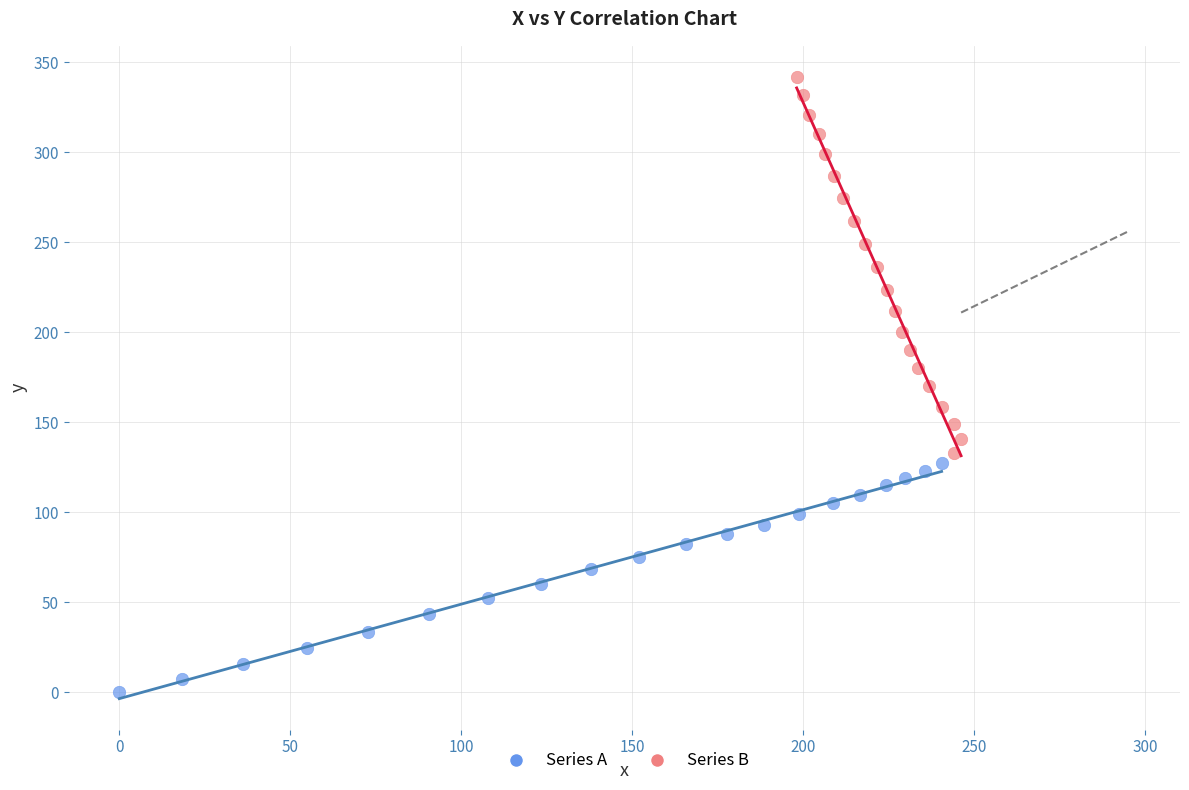

Which series contains the highest Y value?

Series B